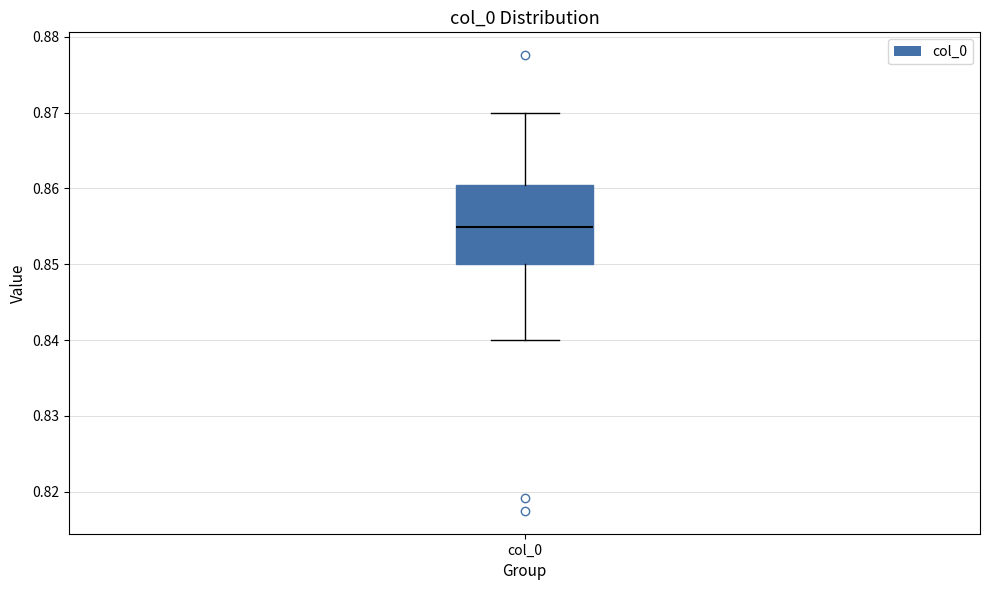

Where is the lower edge of the box for col_0 on the y-axis? The values are not printed on the chart, so give them approximately, as read against the axis.

0.850